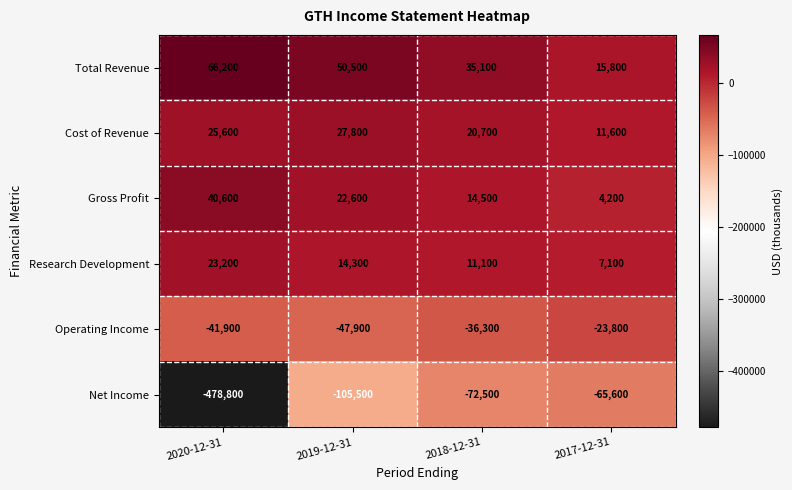

Reading left to right, transcribe all the data shown in this chart.

Total Revenue: 66200	50500	35100	15800
Cost of Revenue: 25600	27800	20700	11600
Gross Profit: 40600	22600	14500	4200
Research Development: 23200	14300	11100	7100
Operating Income: -41900	-47900	-36300	-23800
Net Income: -478800	-105500	-72500	-65600